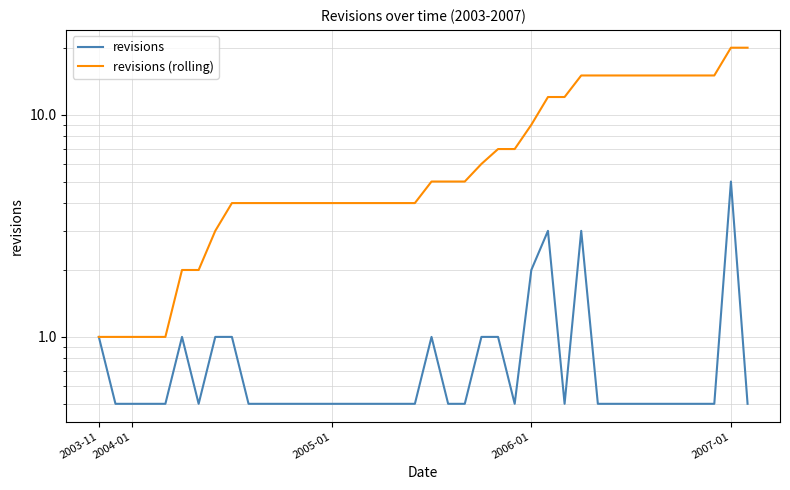

Where is revisions (rolling) nearest to the value 10?

26